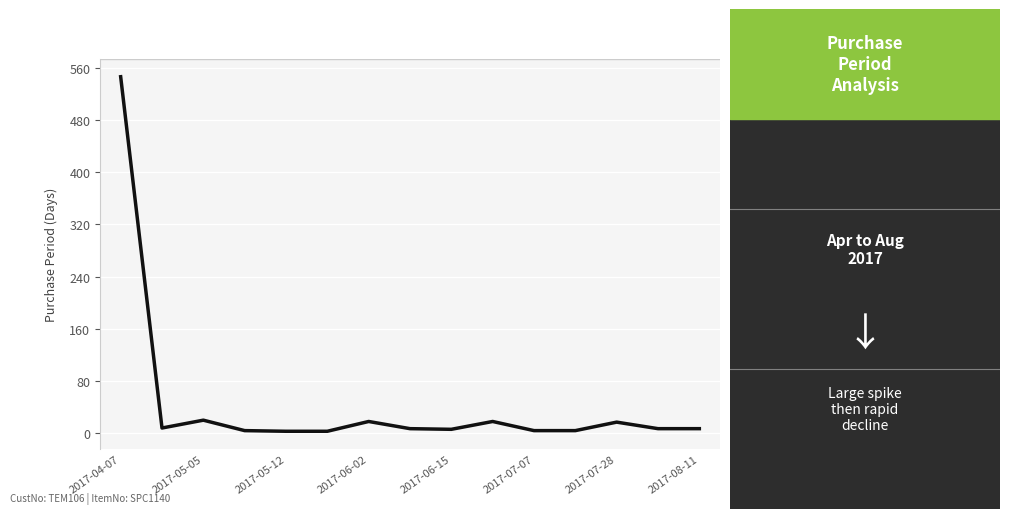

What is the difference between the maximum and minimum values?

543